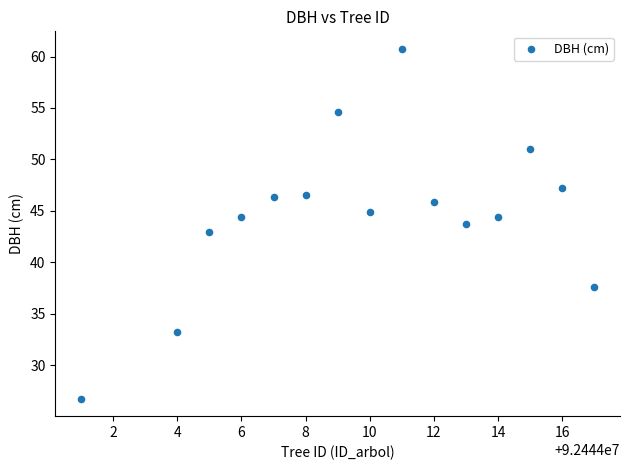

What is the range of X values (max minus min)?

16.0